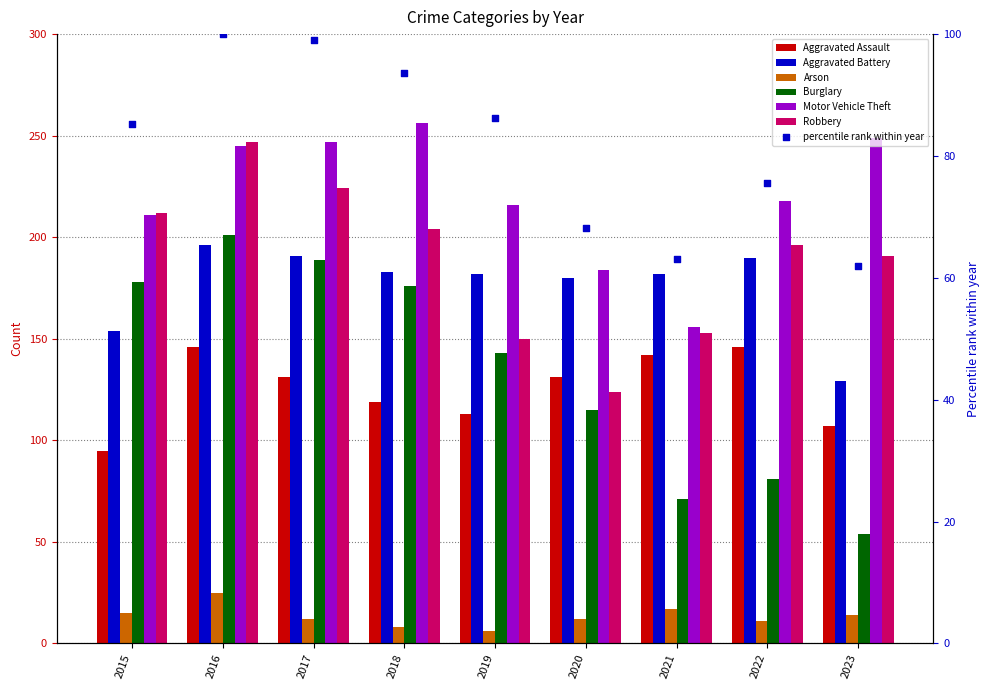

Which series has the widest spread of Y values?

Burglary